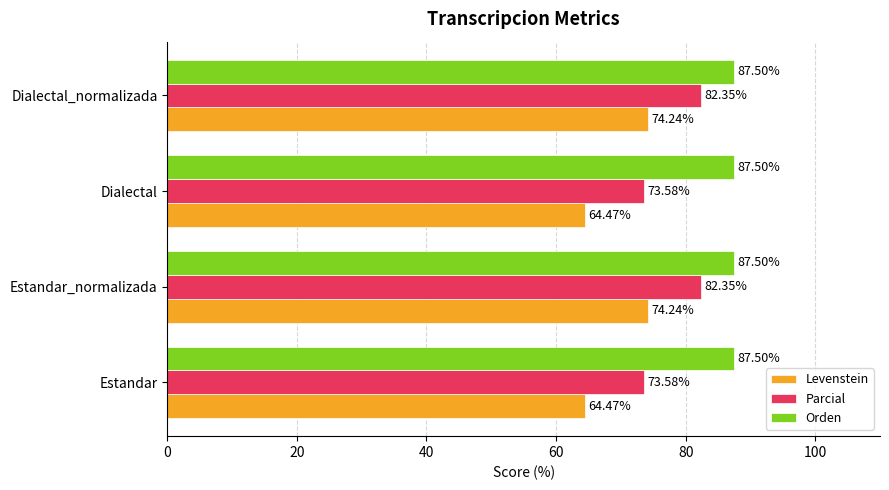

Which series changed the most between Estandar and Dialectal_normalizada?

Levenstein